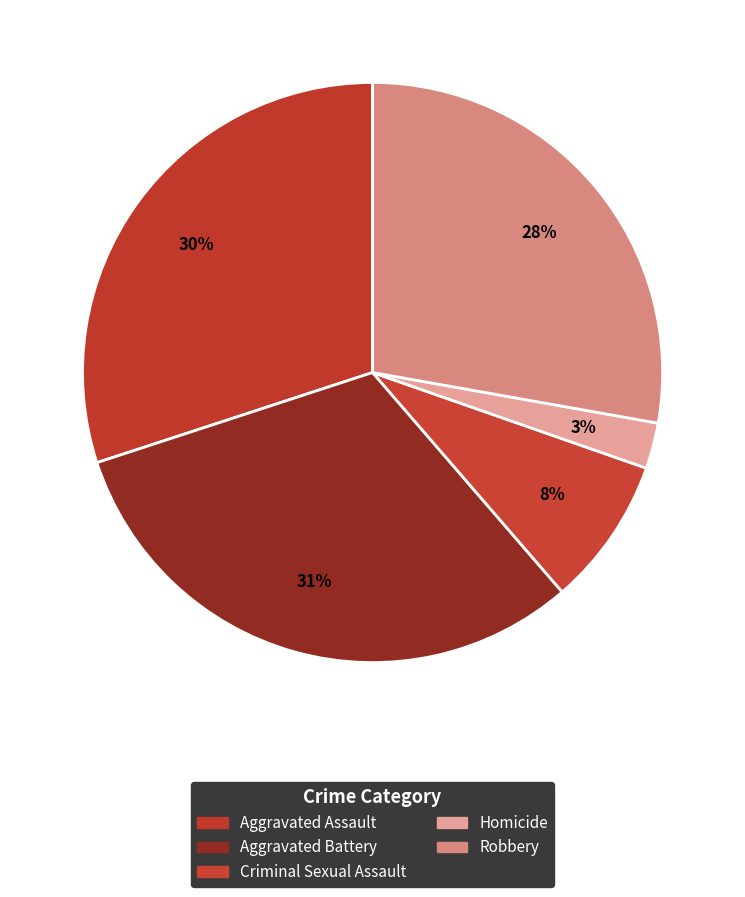

To the nearest percent, what percentage of the pie is Criminal Sexual Assault?

8%